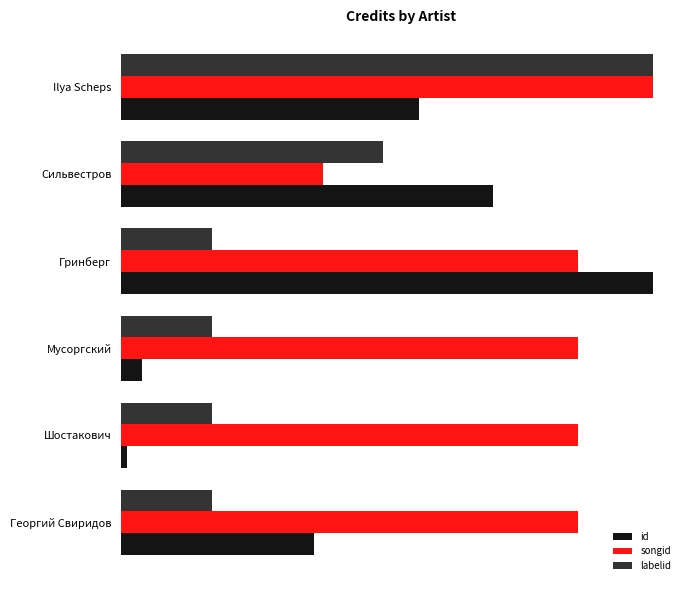

List the series in order of their overall mean, lowest first.

labelid, id, songid